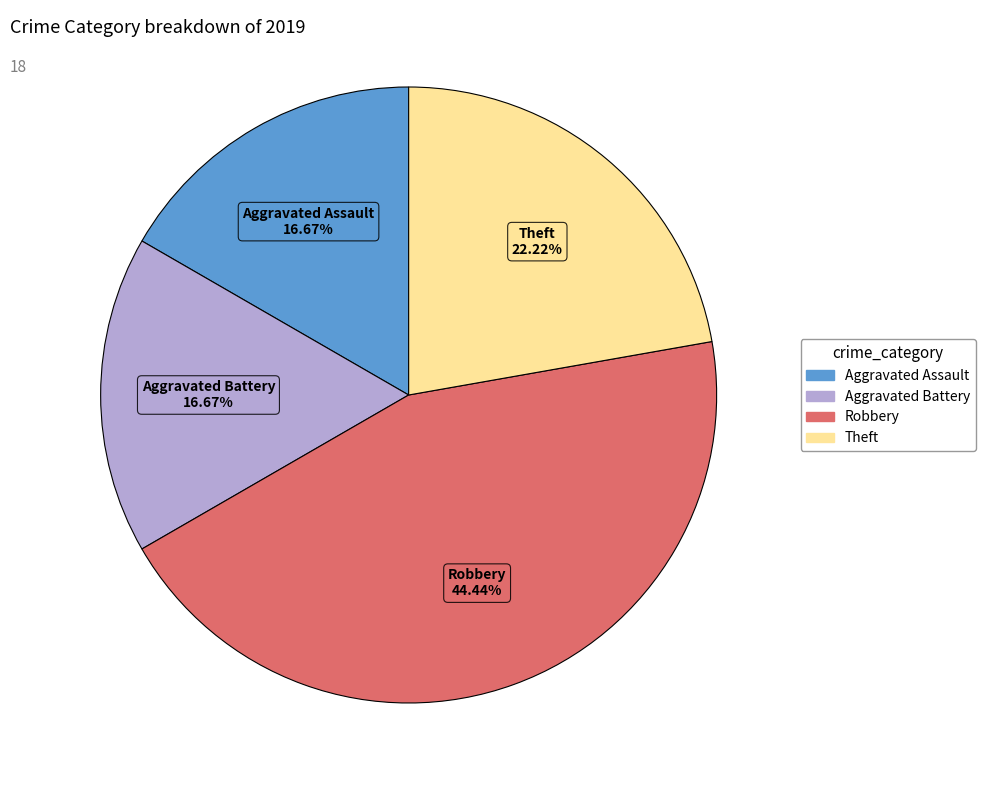

What percentage is the Aggravated Battery slice, to the nearest percent?

17%